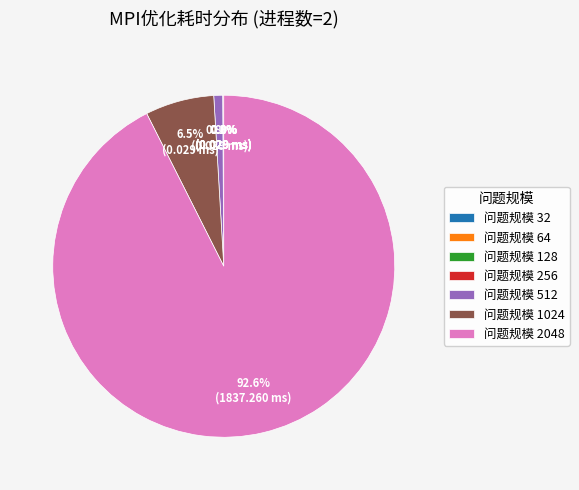

Which category accounts for the majority?

问题规模 2048